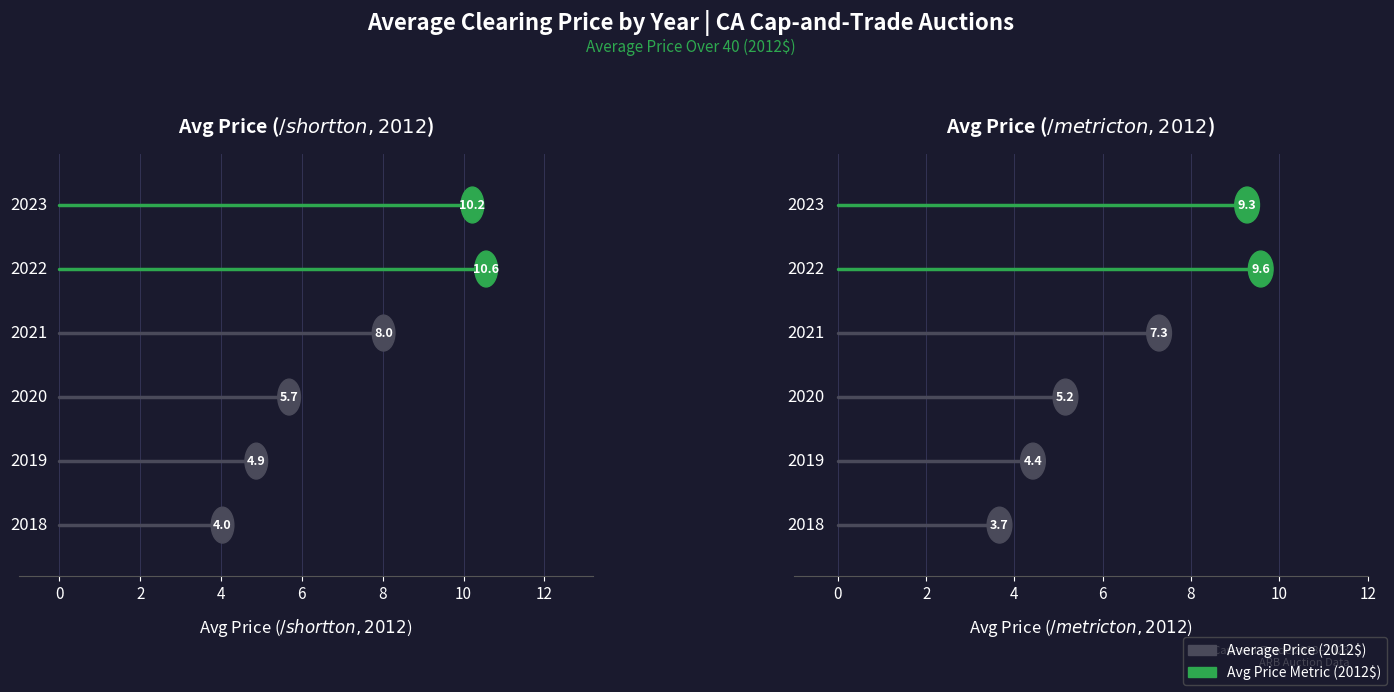

Reading left to right, what are all the values shown in this chart?

Average Price (2012$): 4.0	4.9	5.7	8.0	10.6	10.2
Avg Price Metric (2012$): 3.7	4.4	5.2	7.3	9.6	9.3